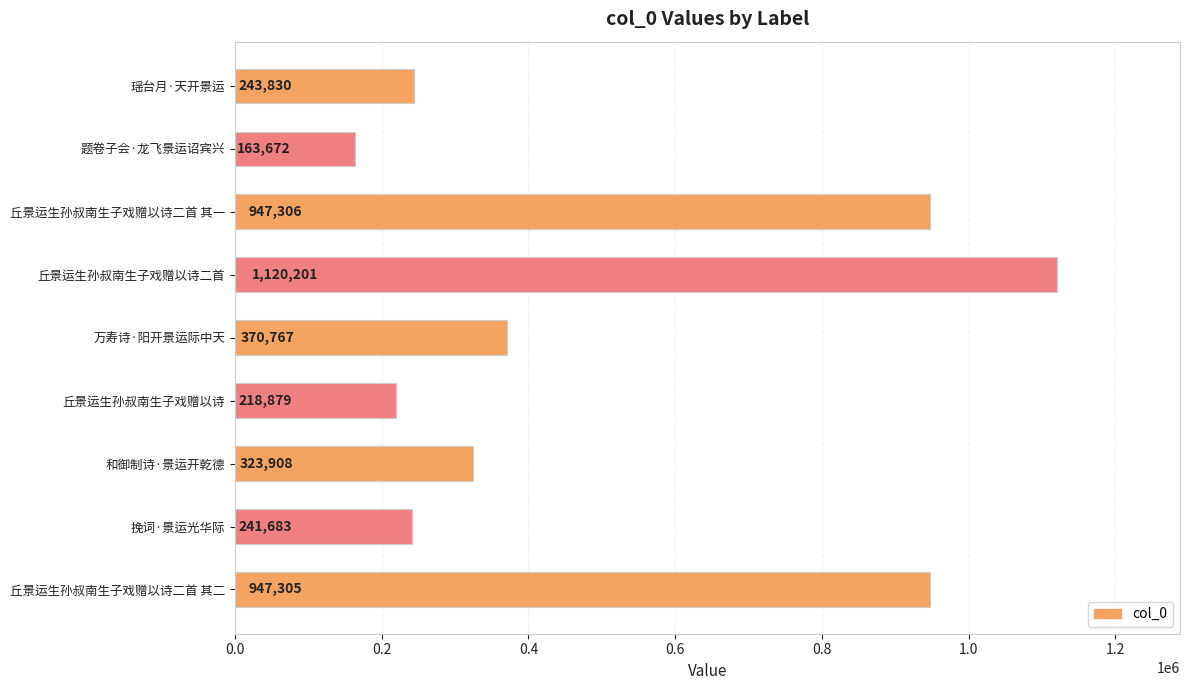

Rank the categories by value from highest to lowest.

丘景运生孙叔南生子戏赠以诗二首, 丘景运生孙叔南生子戏赠以诗二首 其一, 丘景运生孙叔南生子戏赠以诗二首 其二, 万寿诗·阳开景运际中天, 和御制诗·景运开乾德, 瑶台月·天开景运, 挽词·景运光华际, 丘景运生孙叔南生子戏赠以诗, 题卷子会·龙飞景运诏宾兴